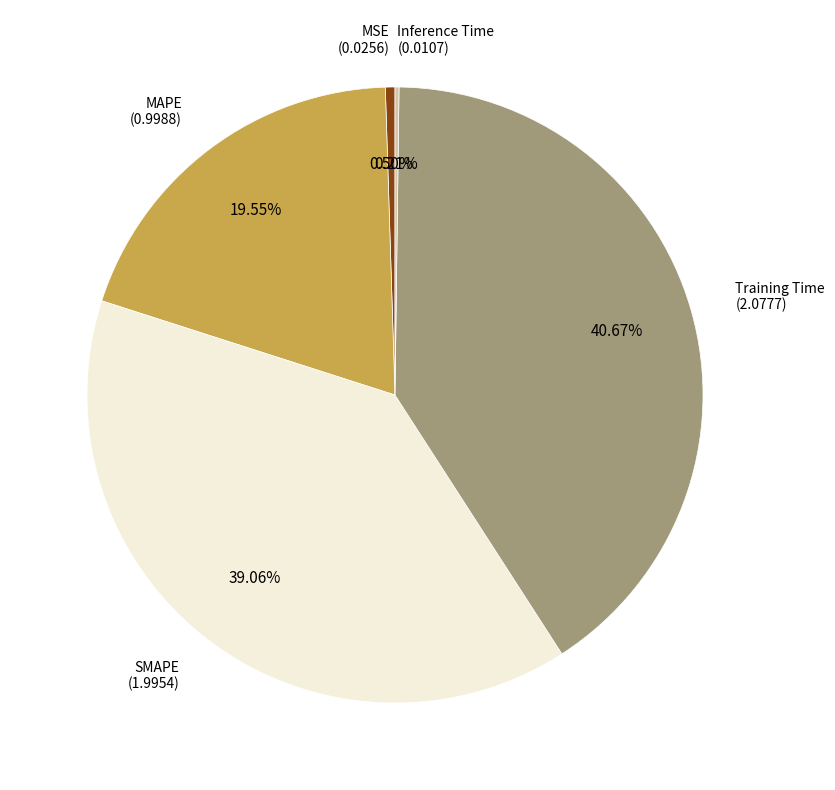

Is there any slice that represents more than half of the pie?

No